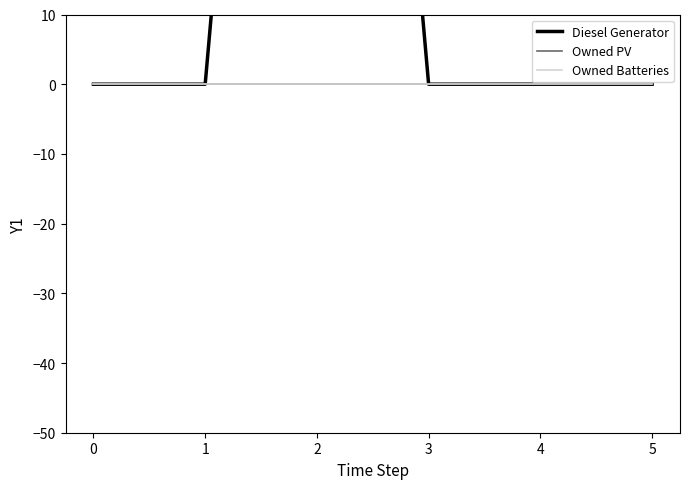

How many lines are shown in the chart?

3